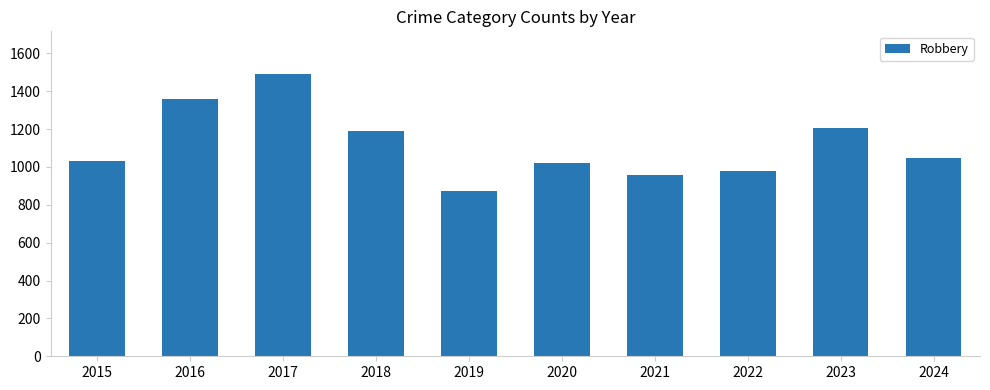

At which category does the chart reach its peak across all series?

2017